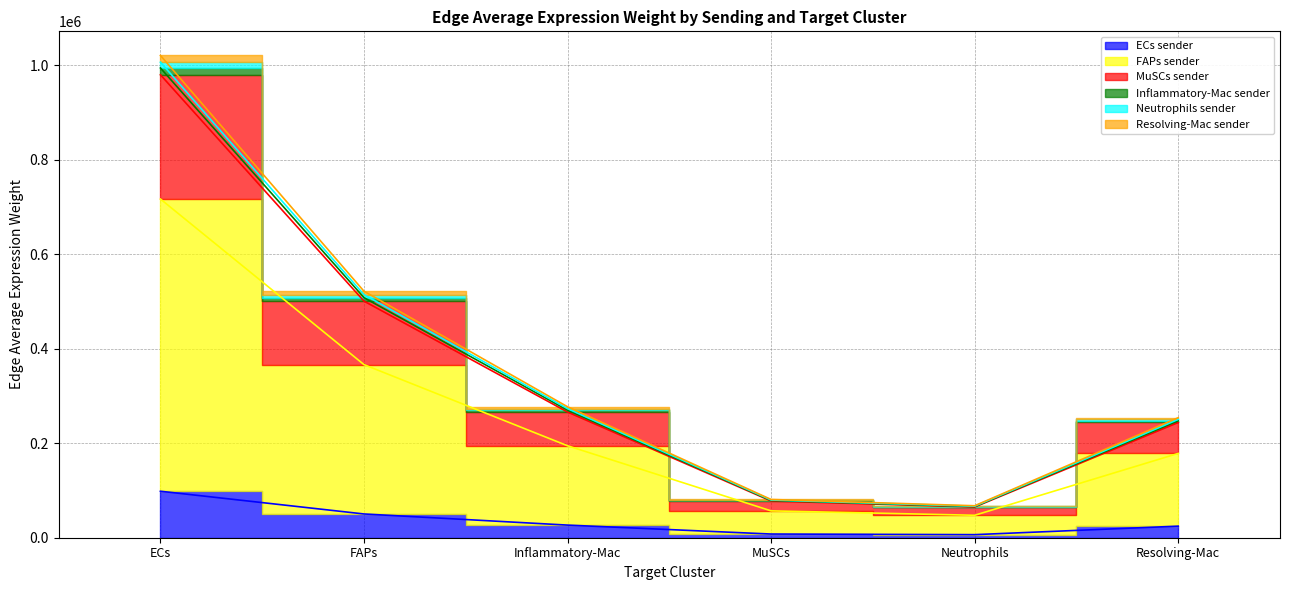

What position from the right is Inflammatory-Mac?

4